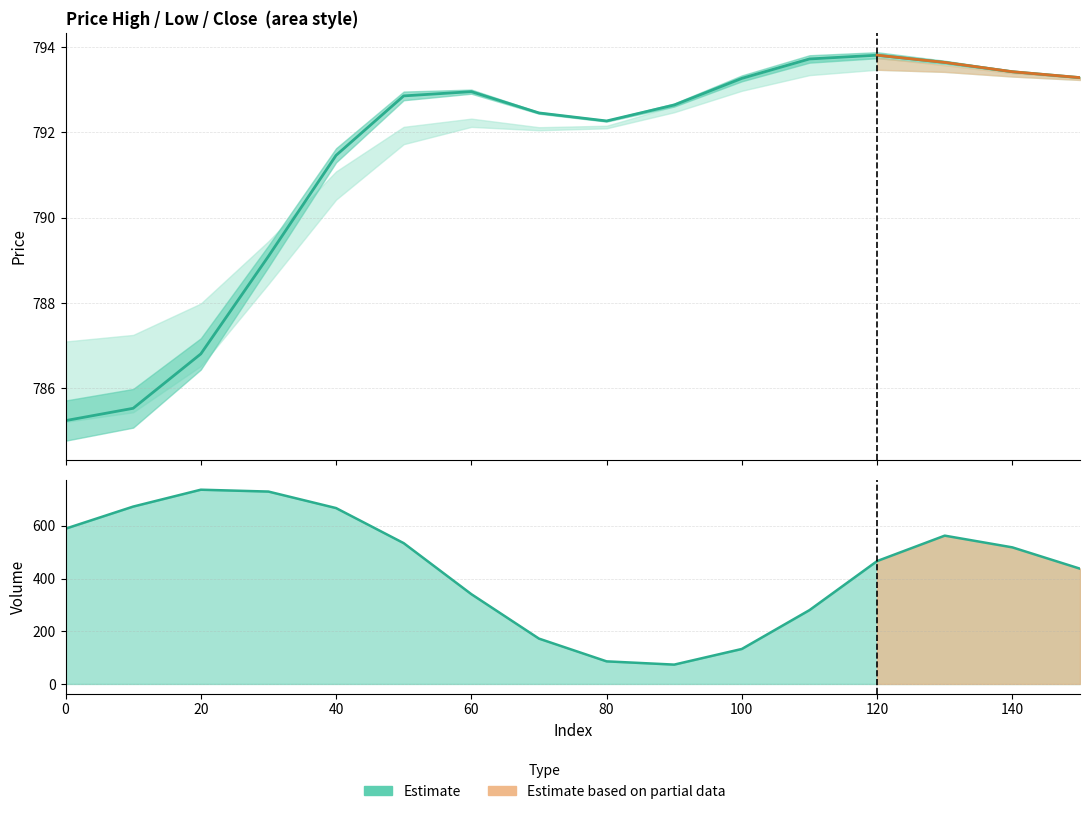

The value of high at 60 is 375.1. True or false?

False